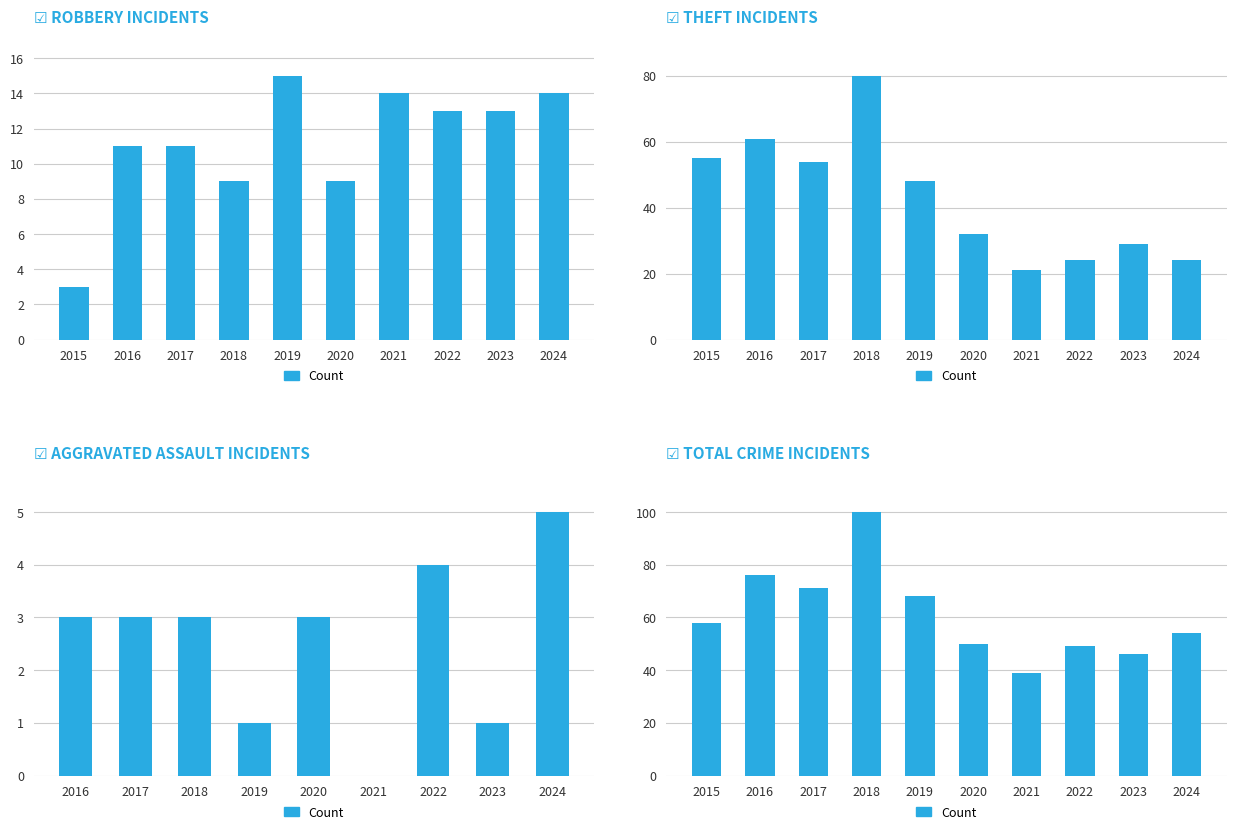

What is the value of the 2nd bar from the left?

76